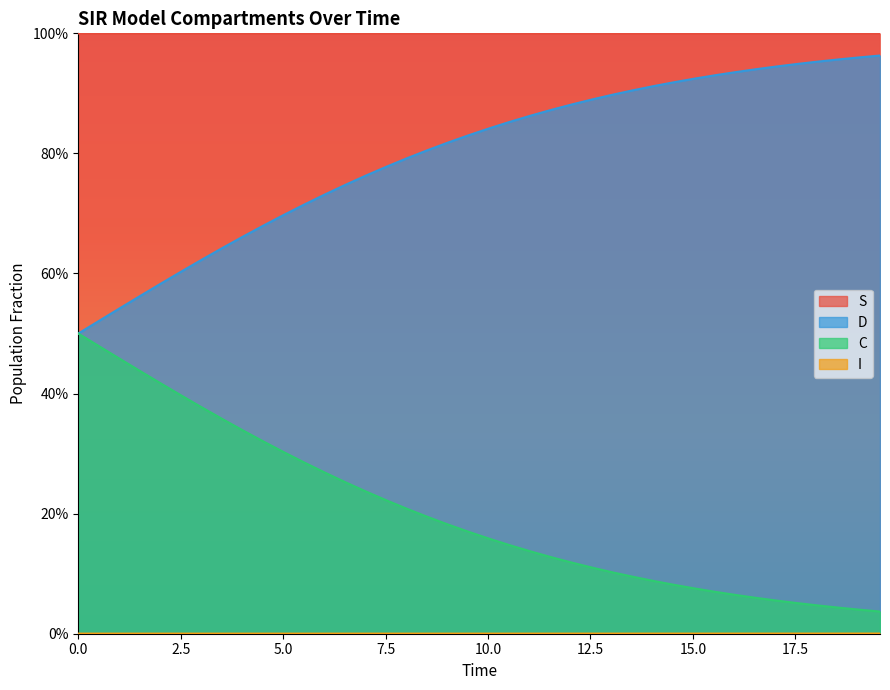

True or false: I and C intersect in this chart.

False